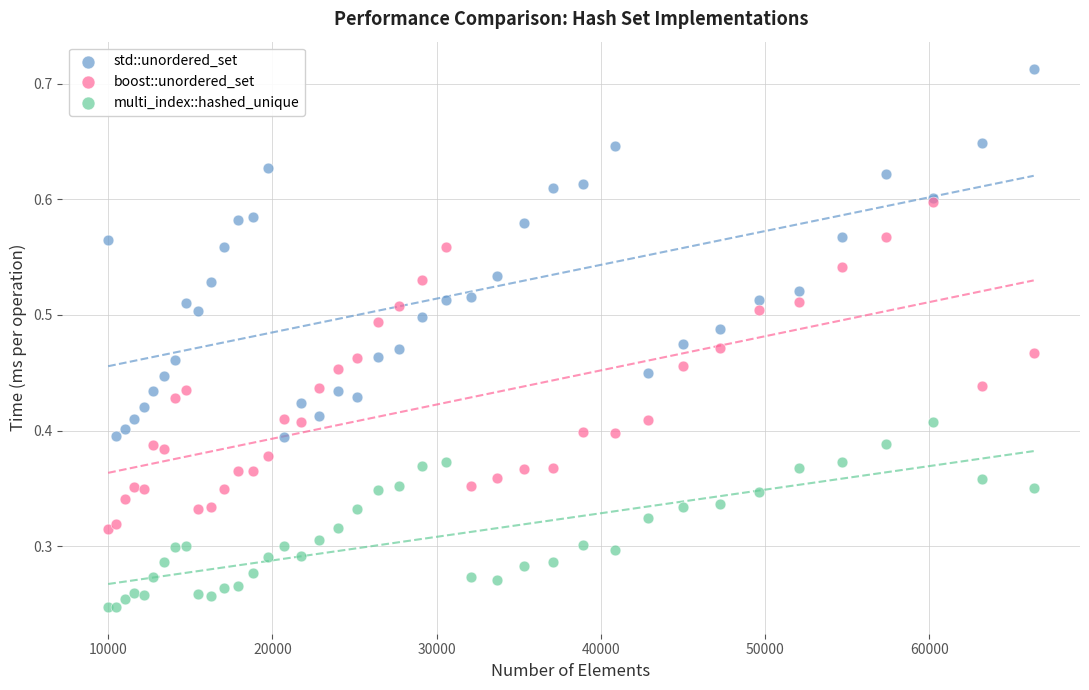

What are all the series names shown in the legend?

std::unordered_set, boost::unordered_set, multi_index::hashed_unique